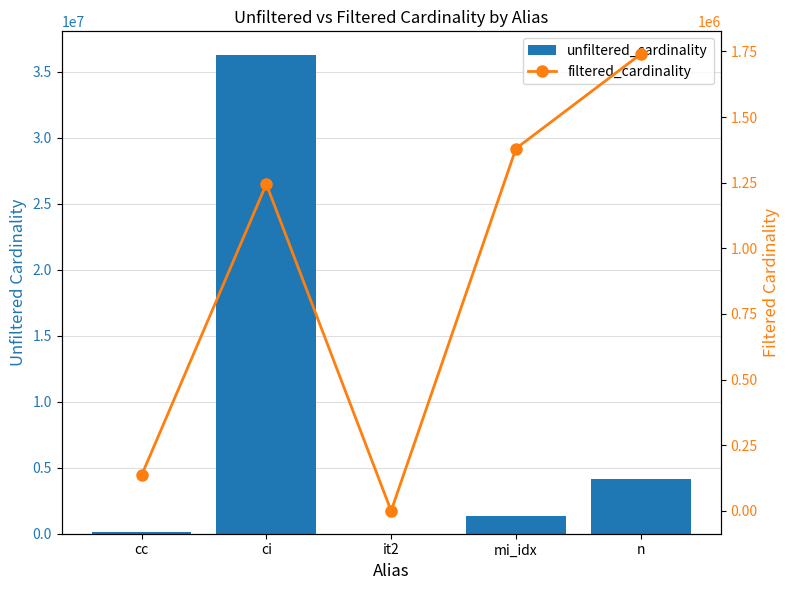

Count the number of categories in the chart.

5